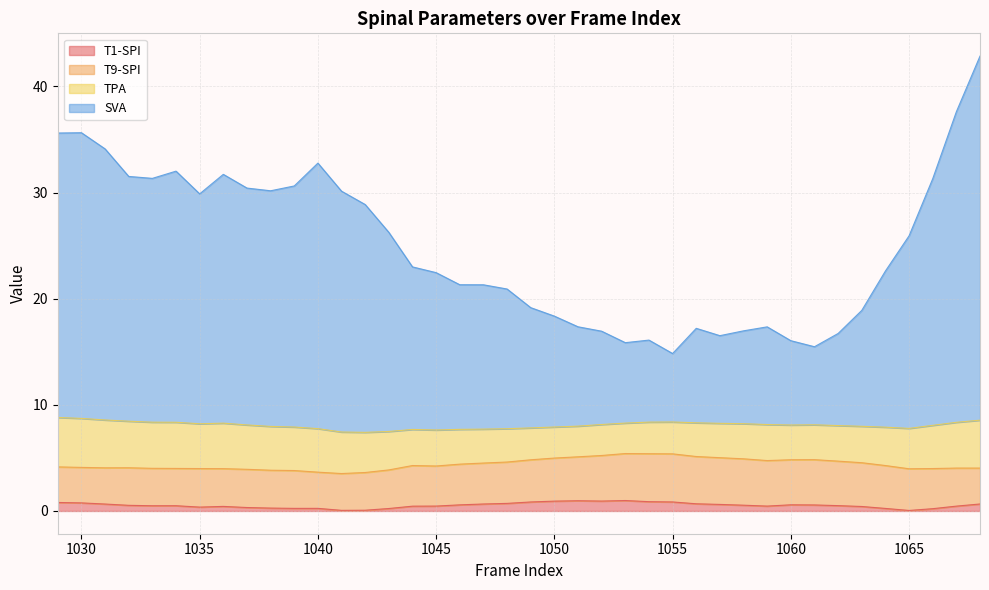

Does the chart display data point markers on the line(s)?

No